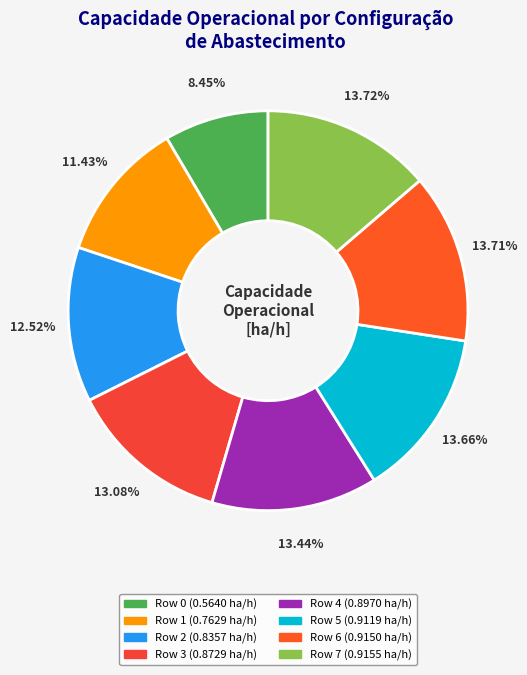

Is it true that Row 4 is 1% of the pie?

False